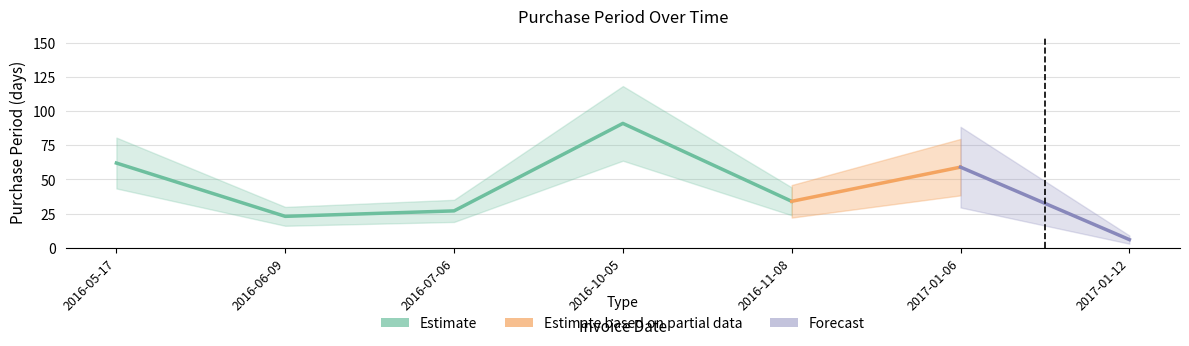

Reading left to right, transcribe all the data shown in this chart.

2016-05-17=62	2016-06-09=23	2016-07-06=27	2016-10-05=91	2016-11-08=34	2017-01-06=59	2017-01-12=6